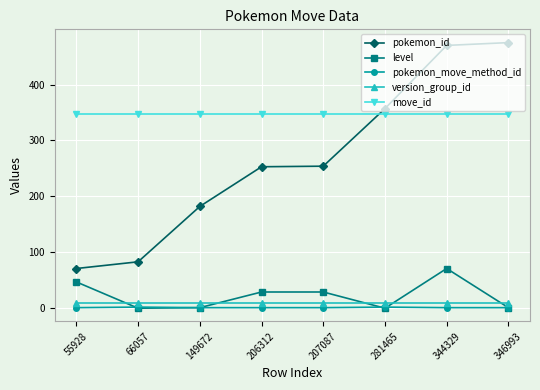

At how many categories does at least one series exceed 148?

8